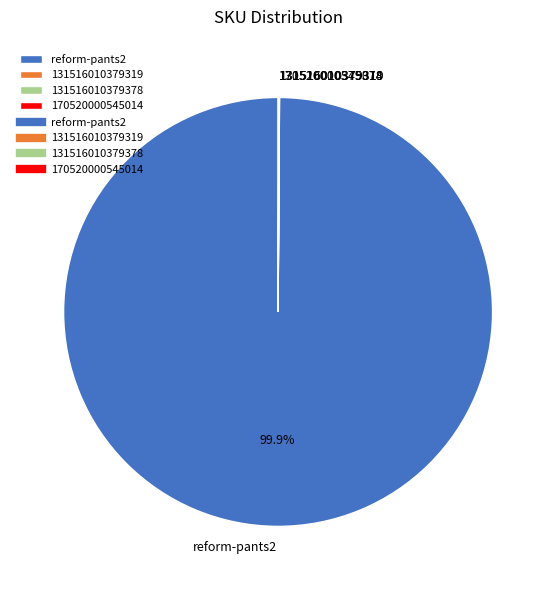

Which slice is the largest?

reform-pants2